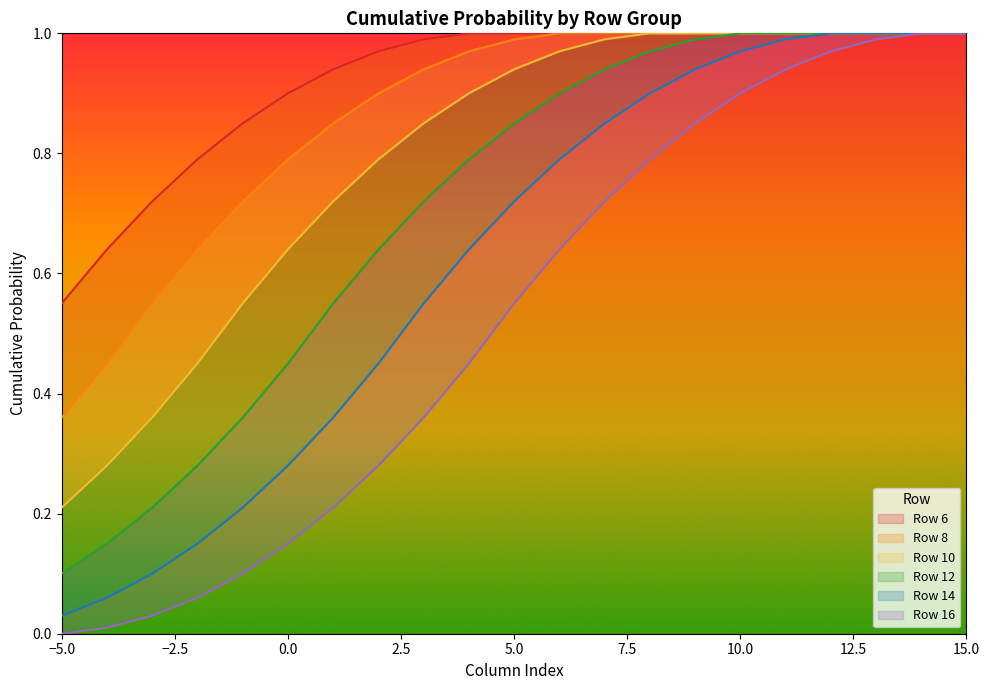

What is the difference between the 12 values at 5 and 0?

0.4